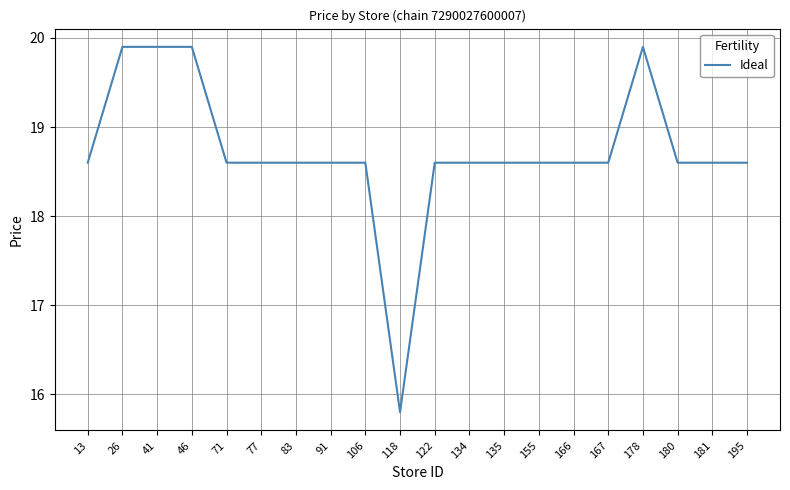

What is the average value?

18.7